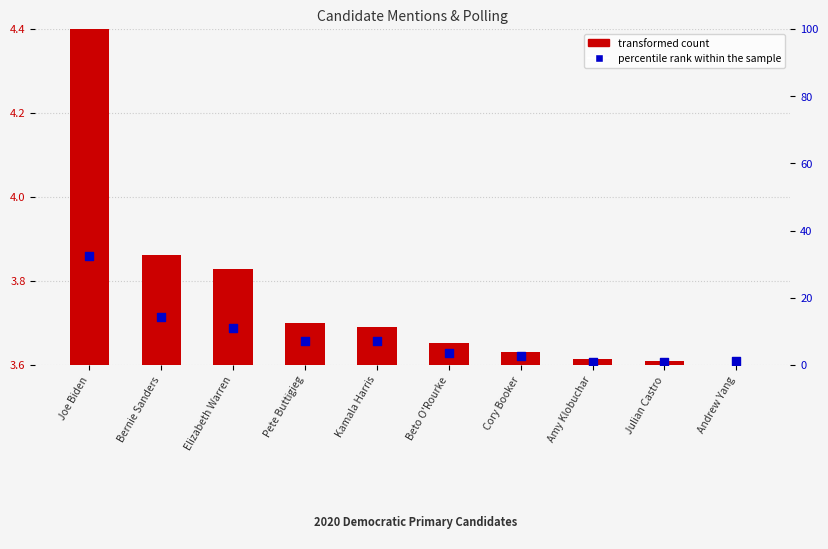

At how many categories does at least one series exceed 14?

2